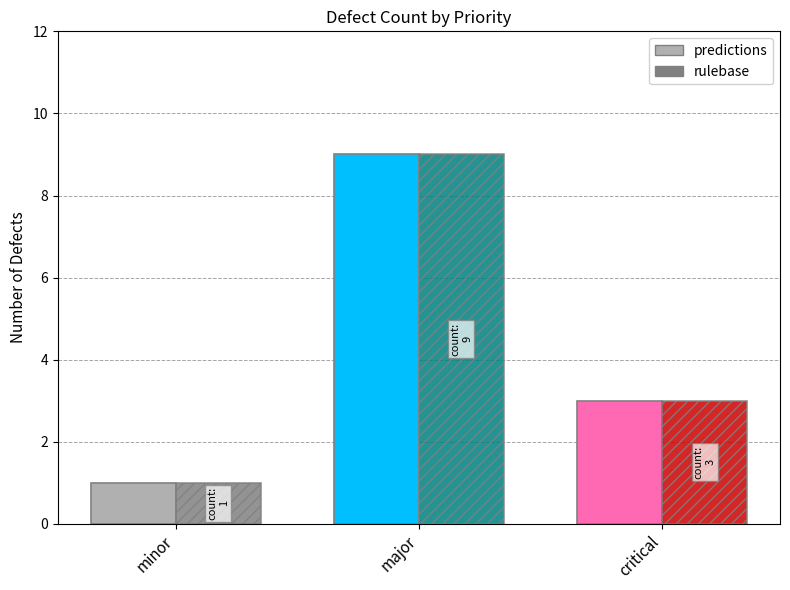

What is the minimum value for hatched?

1